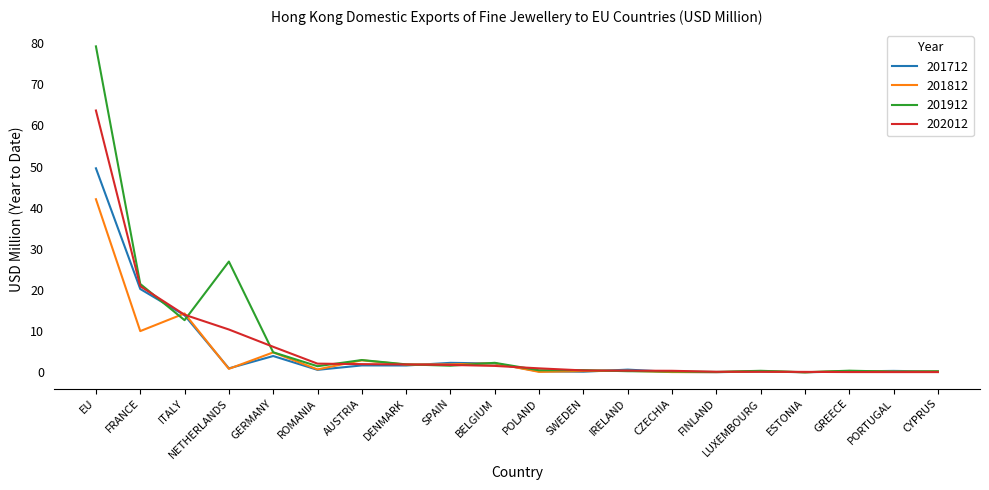

List the series in order of their peak value, highest first.

201912, 202012, 201712, 201812